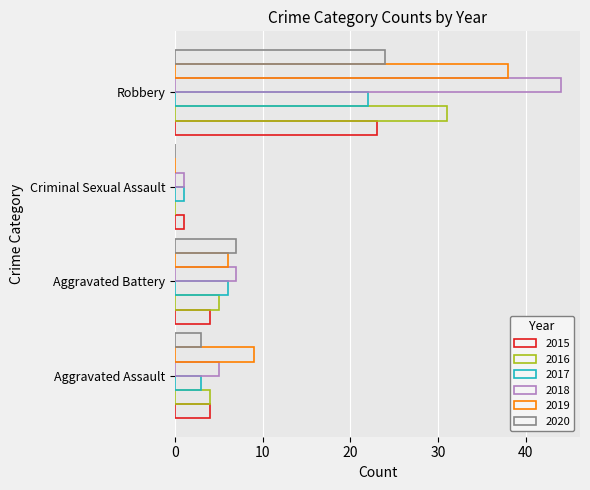

What is the difference between the maximum and minimum values in the 2020 series?

24